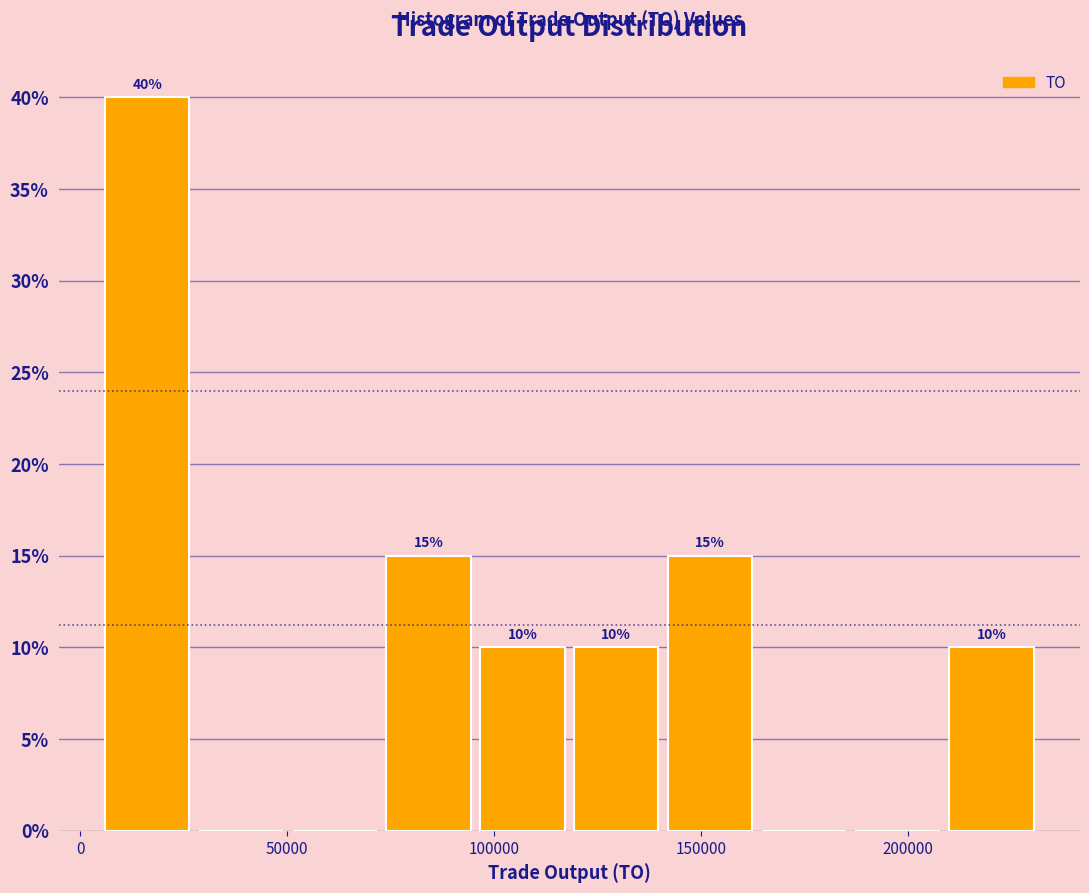

Over which range of the x-axis is the bar tallest?

5000 to 25000